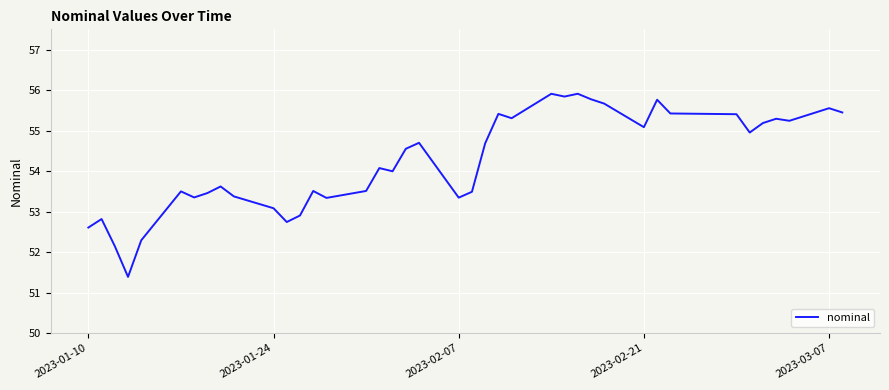

What is the difference between the maximum and minimum values?

4.5